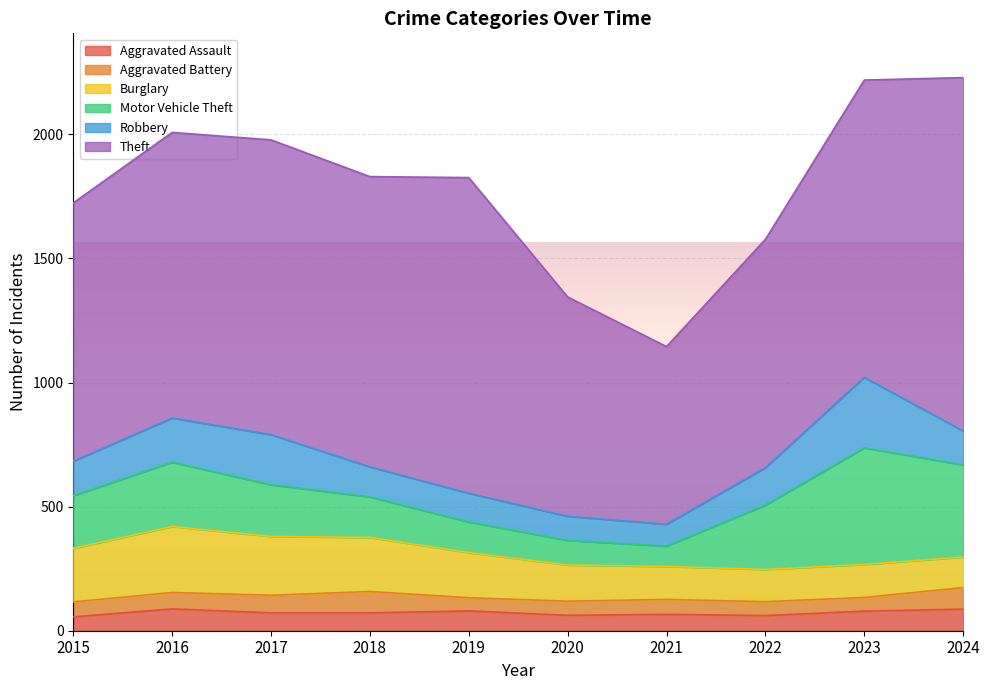

Which series has the largest total across all categories?

Theft